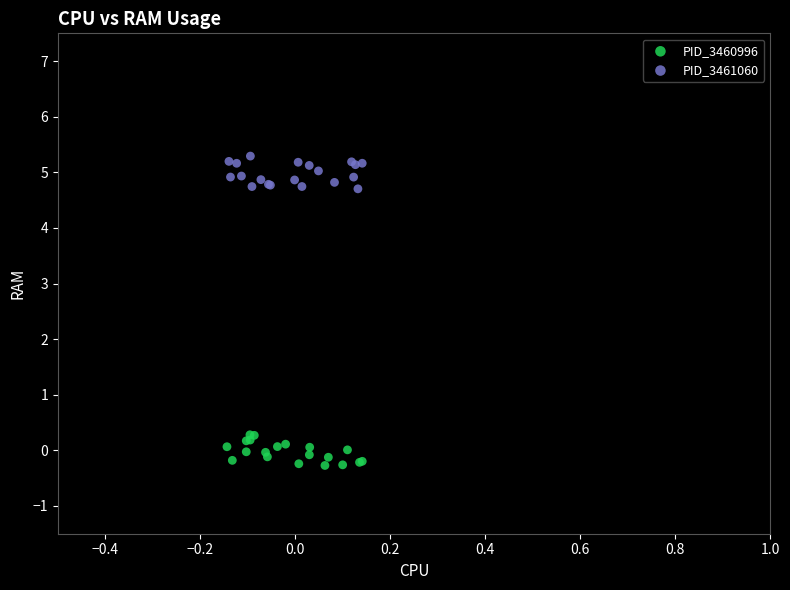

Which series reaches the minimum Y coordinate?

PID_3460996